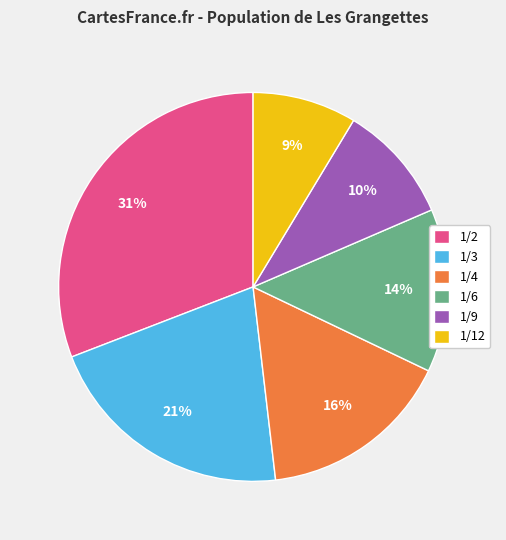

Is it true that 1/4 is 1% of the pie?

False